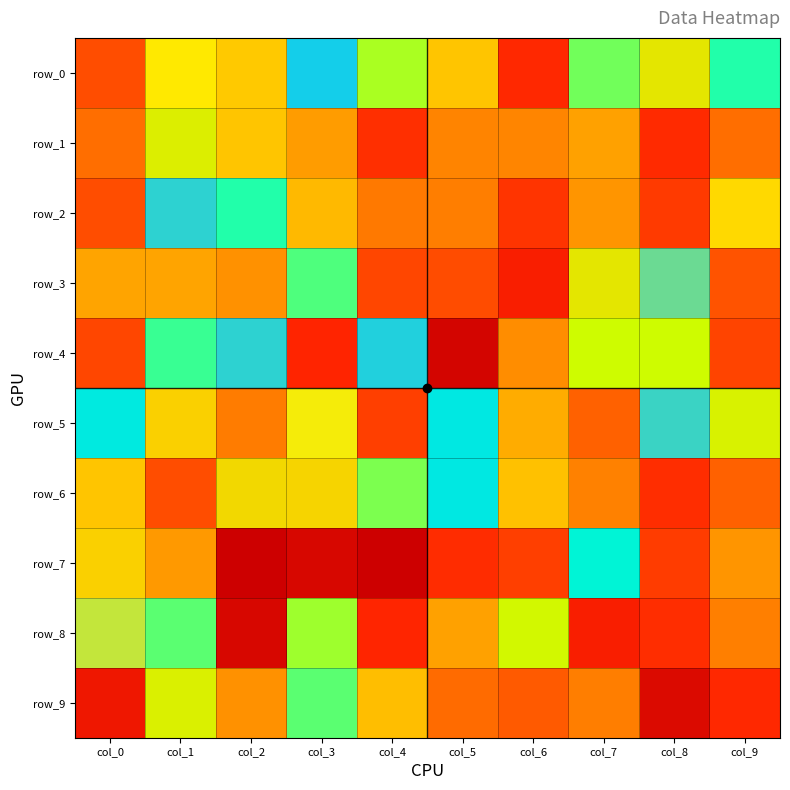

At how many categories does at least one series exceed 78?

10